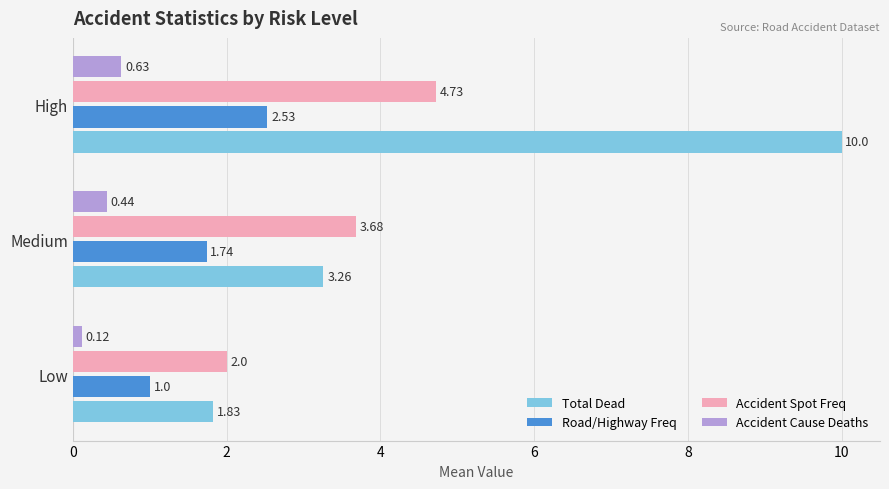

Rank the categories by Accident Spot Freq value from lowest to highest.

Low, Medium, High